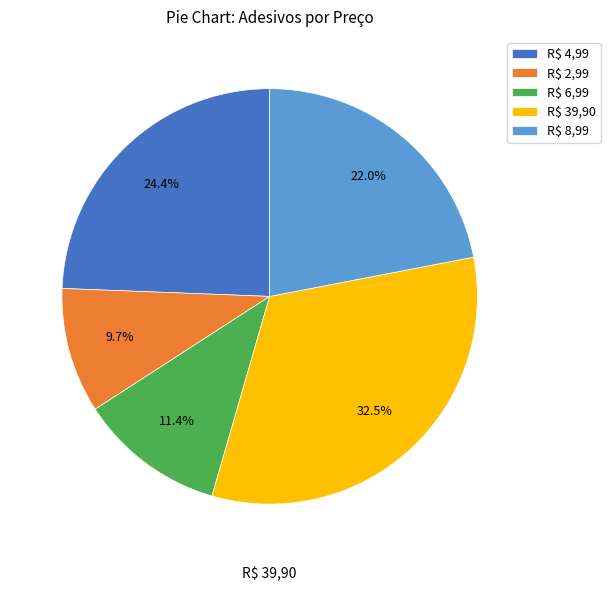

Count the number of slices in the pie.

5